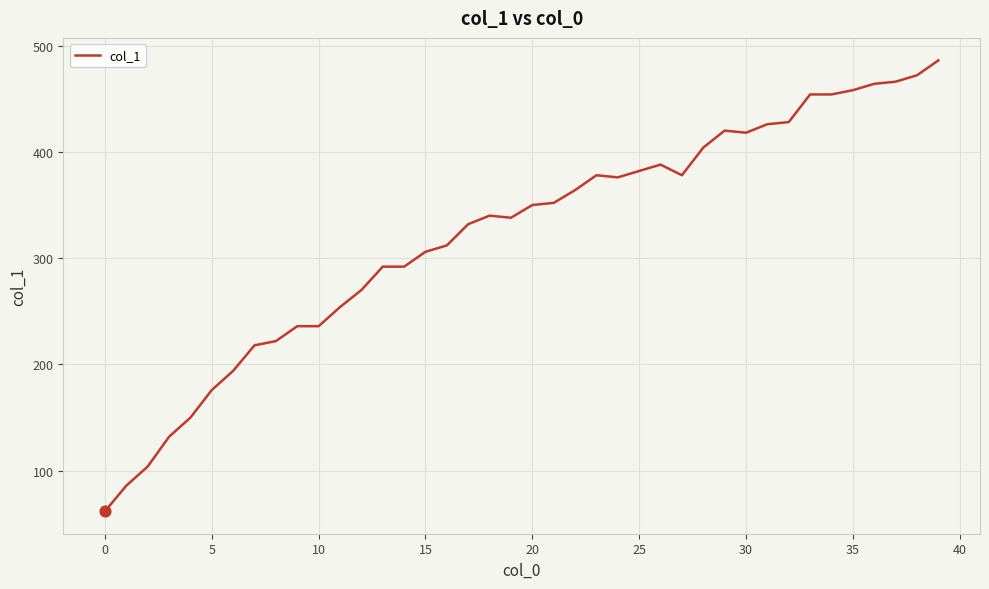

What is the difference between the maximum and minimum values?

424